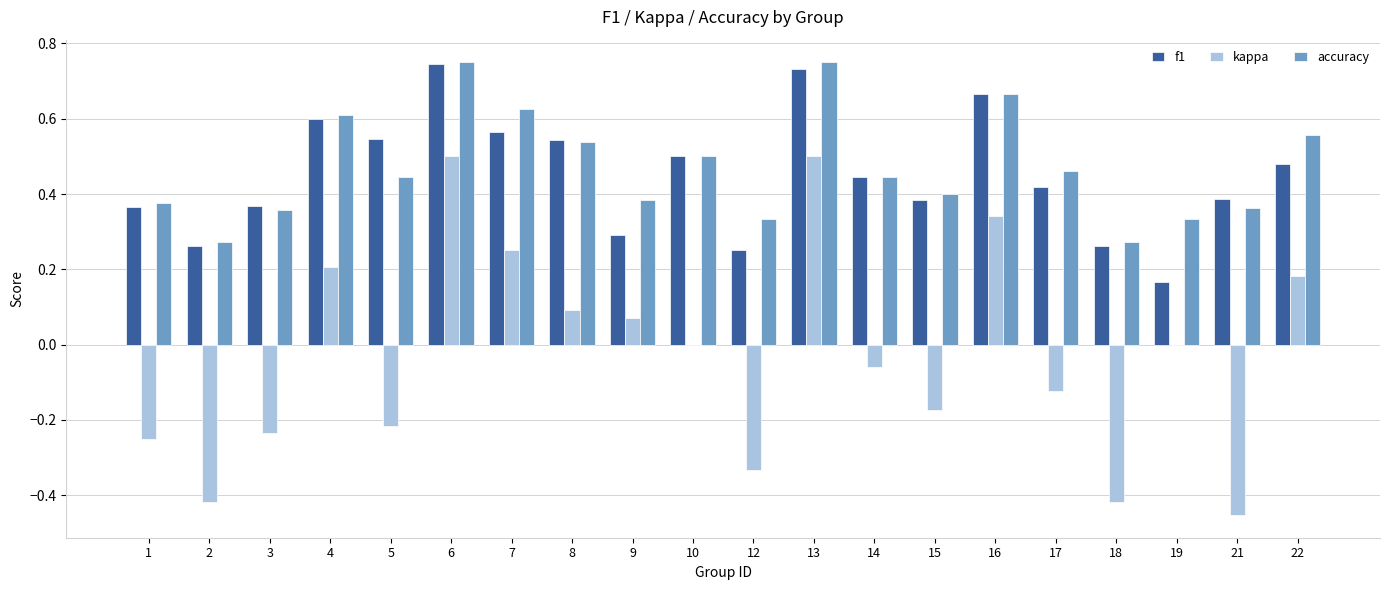

Is it true that f1 equals 0.5 at 9?

False